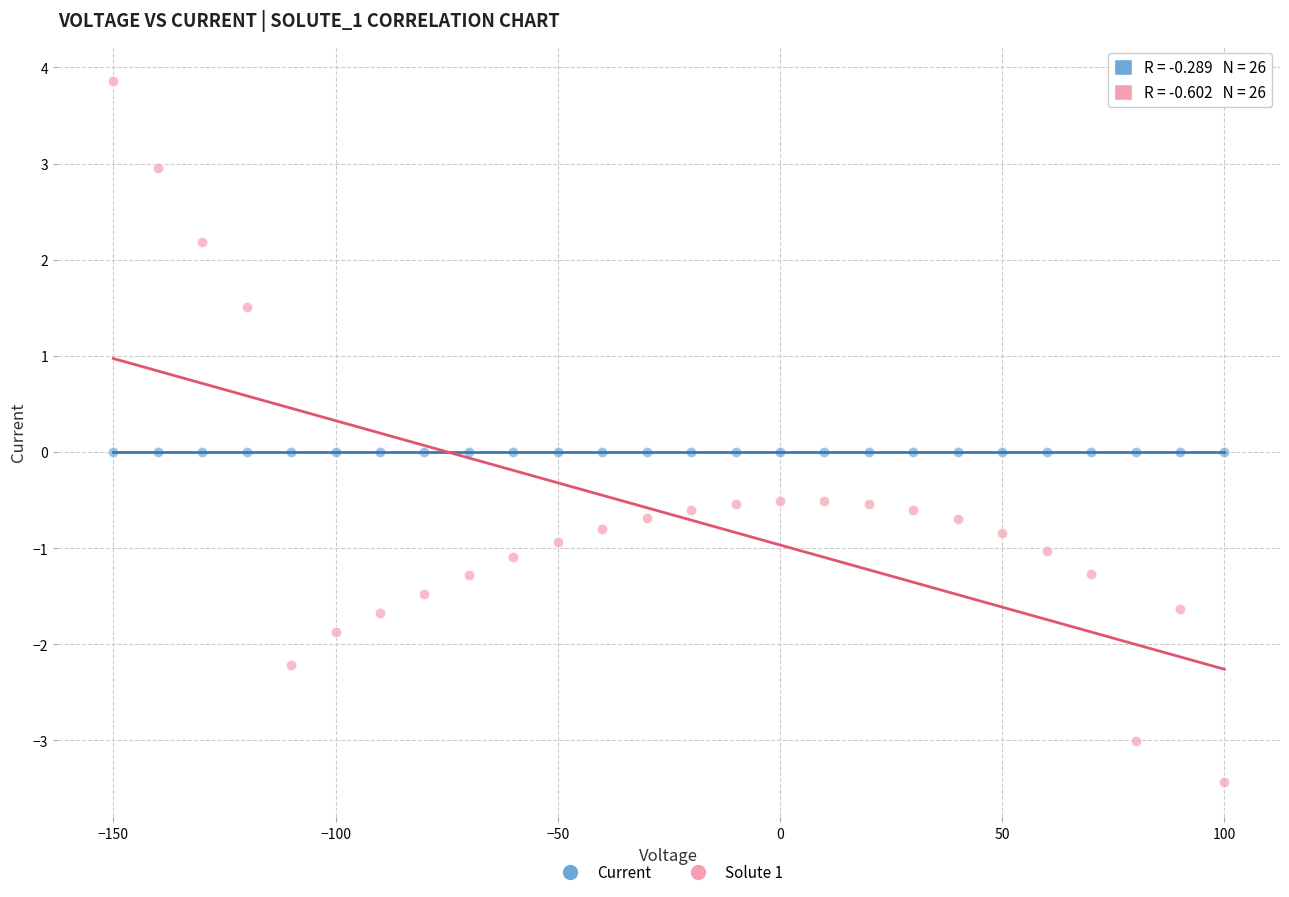

Across all data points, what is the range of Y values (max minus min)?

7.3